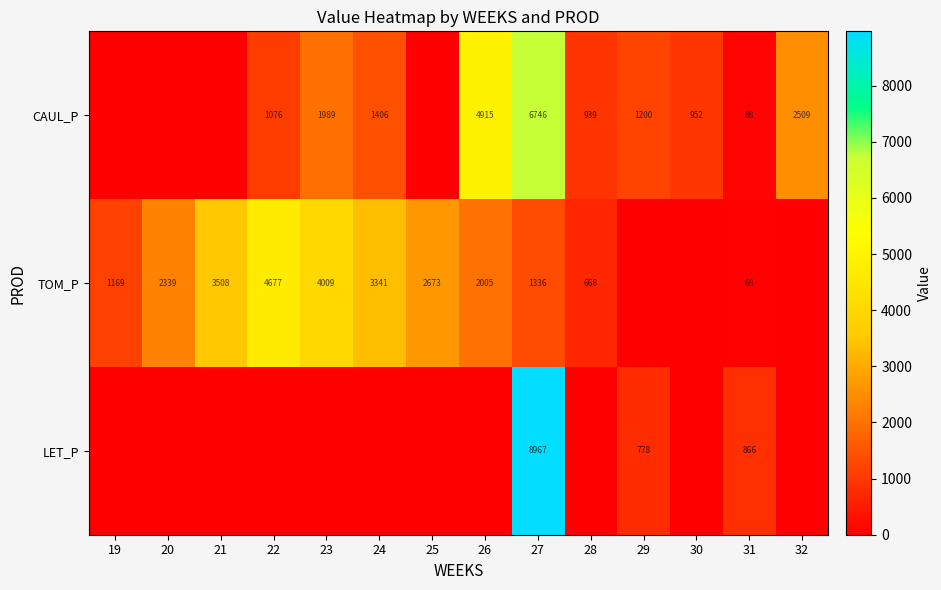

The value of TOM_P at 21 is 1695. True or false?

False